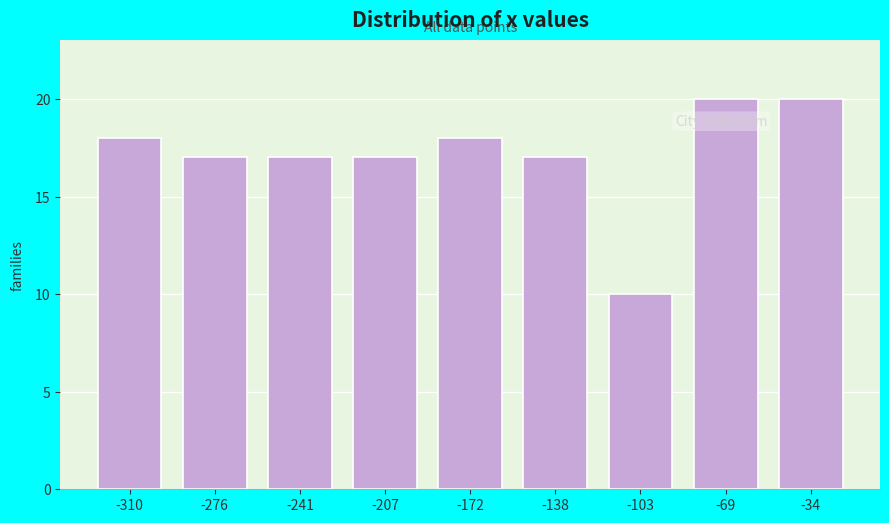

Reading left to right, transcribe all the data shown in this chart.

18	17	17	17	18	17	10	20	20